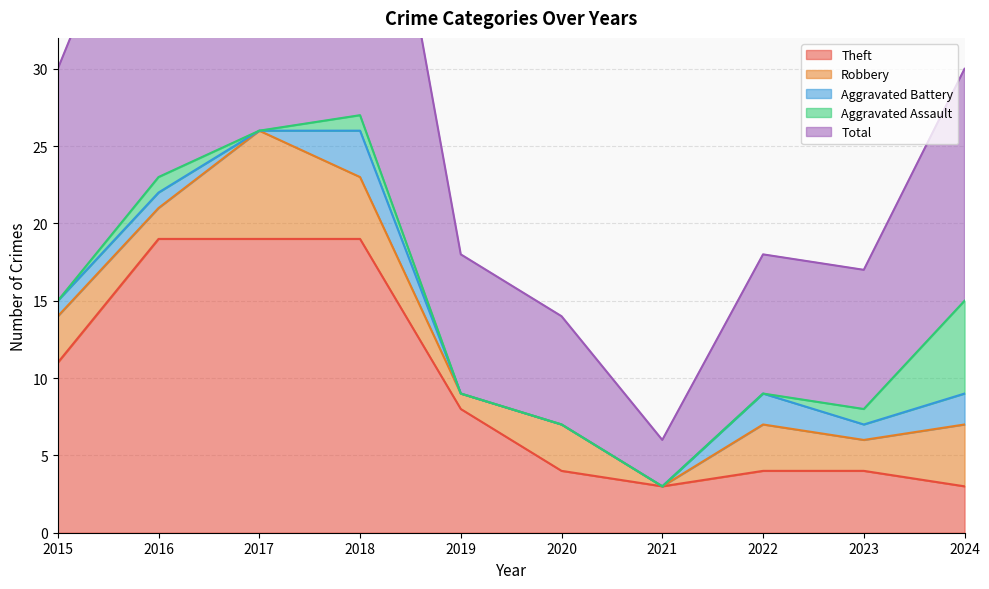

Reading right to left, transcribe all the data shown in this chart.

Theft: 2024=3	2023=4	2022=4	2021=3	2020=4	2019=8	2018=19	2017=19	2016=19	2015=11
Robbery: 2024=4	2023=2	2022=3	2021=0	2020=3	2019=1	2018=4	2017=7	2016=2	2015=3
Aggravated Battery: 2024=2	2023=1	2022=2	2021=0	2020=0	2019=0	2018=3	2017=0	2016=1	2015=1
Aggravated Assault: 2024=6	2023=1	2022=0	2021=0	2020=0	2019=0	2018=1	2017=0	2016=1	2015=0
Total: 2024=15	2023=9	2022=9	2021=3	2020=7	2019=9	2018=27	2017=27	2016=23	2015=15